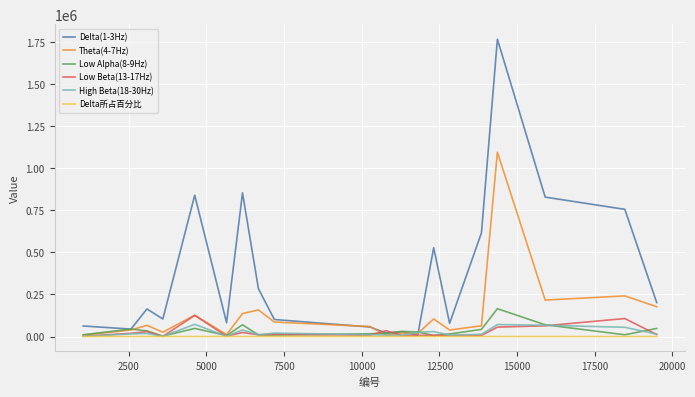

What is the maximum value for Low Beta(13-17Hz)?

125695.0